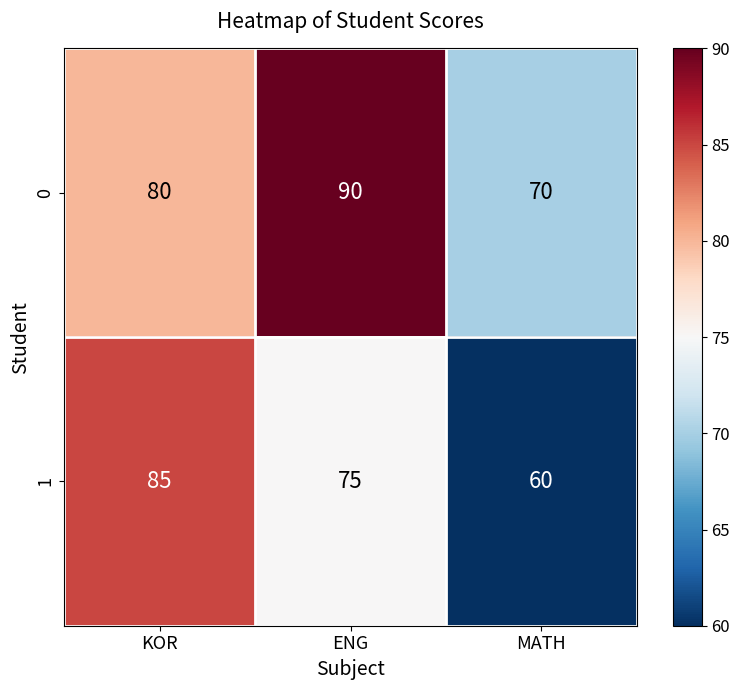

What is the greatest value displayed?

90